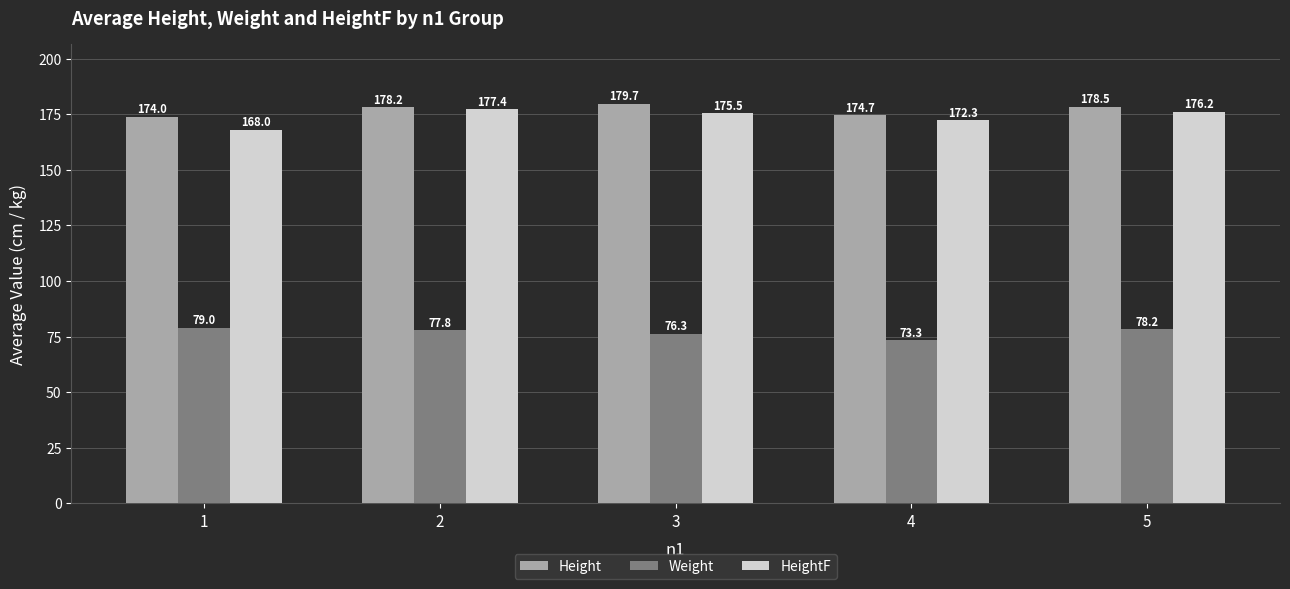

Are the bars grouped side by side (vs. stacked)?

Yes